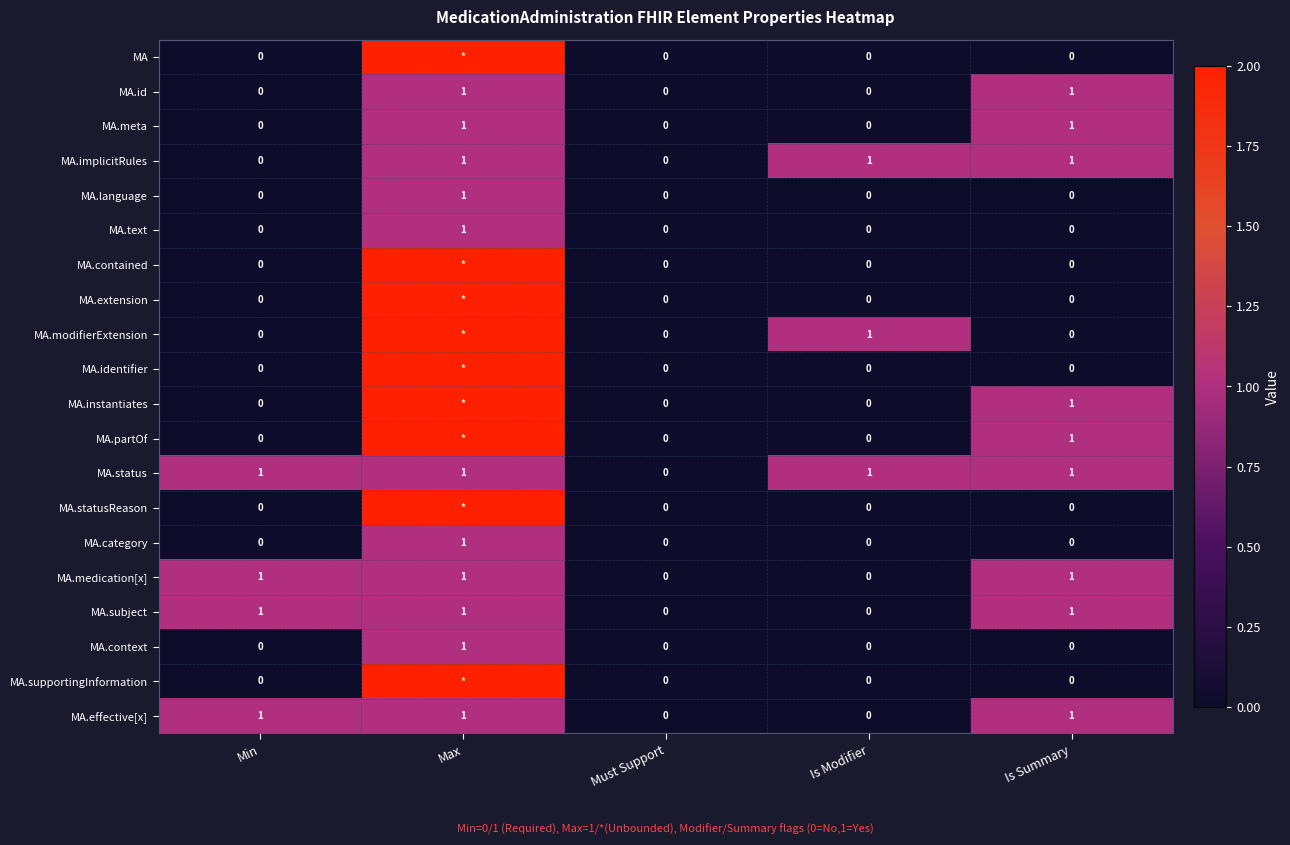

Count the MA.context values in the range 0 to 1.

5